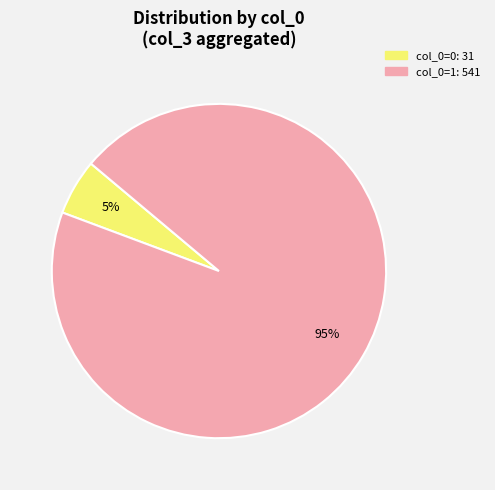

Is there a majority slice in this chart?

Yes